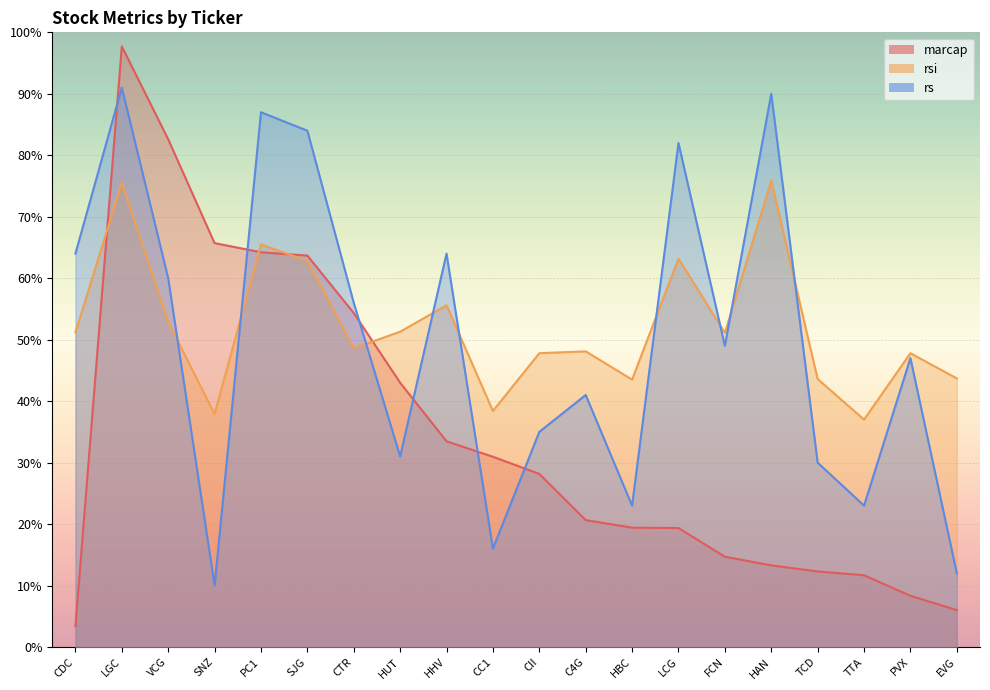

What is the label of the 16th point from the right?

PC1